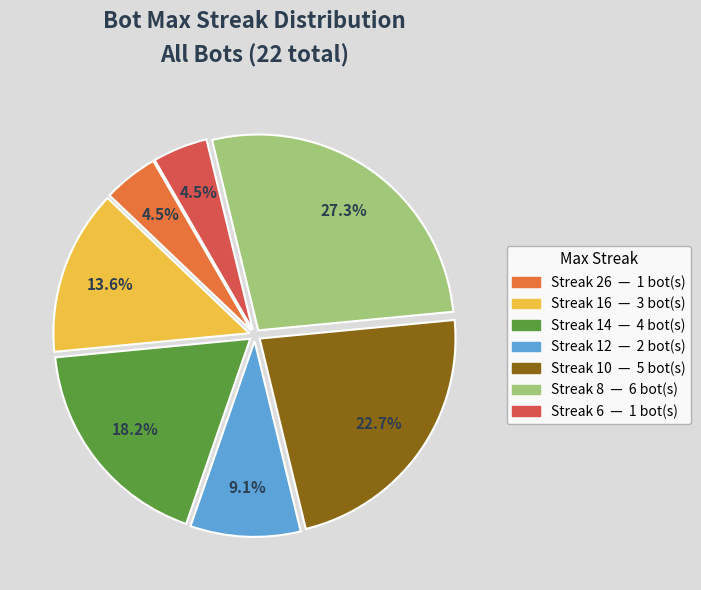

Is there any slice that represents more than half of the pie?

No